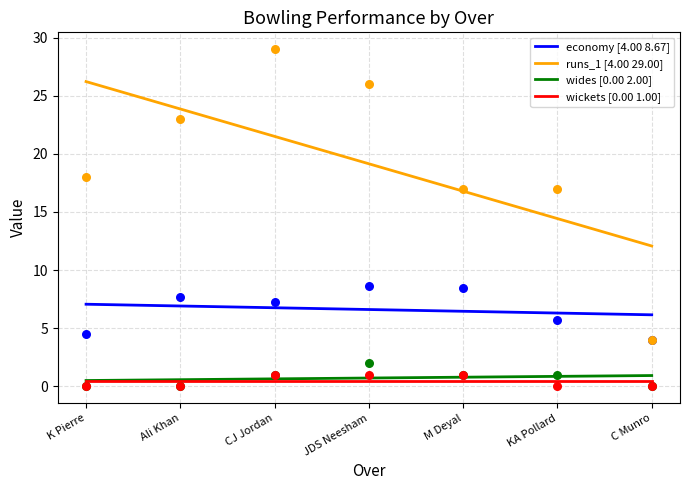

True or false: economy [4.00 8.67] and wickets [0.00 1.00] cross at least once.

False